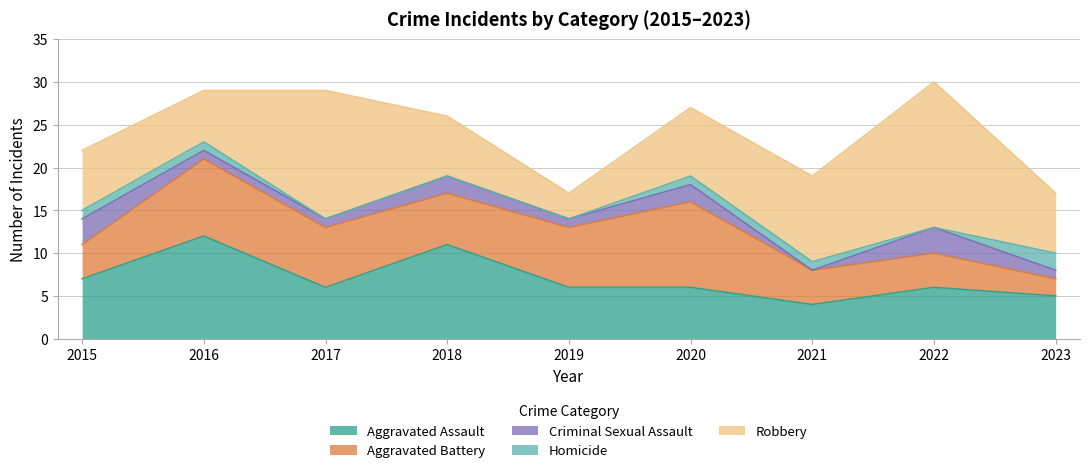

At how many categories does at least one series exceed 15?

1